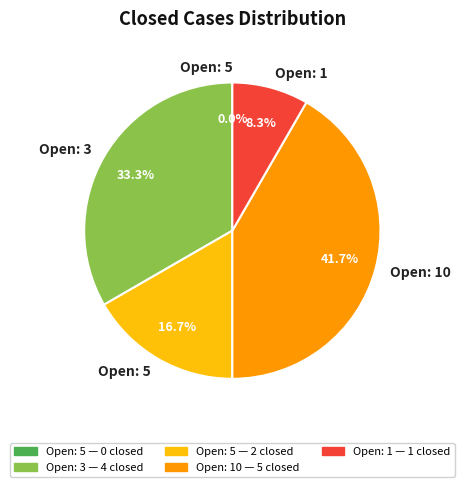

Does 5 represent more than half of the total?

No